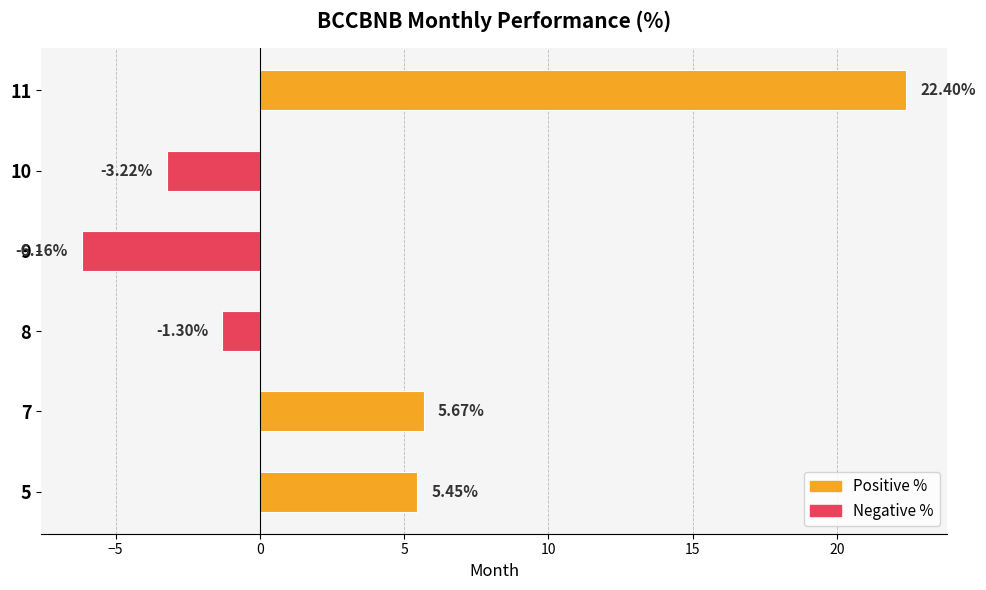

What is the difference between the maximum and minimum values?

28.6